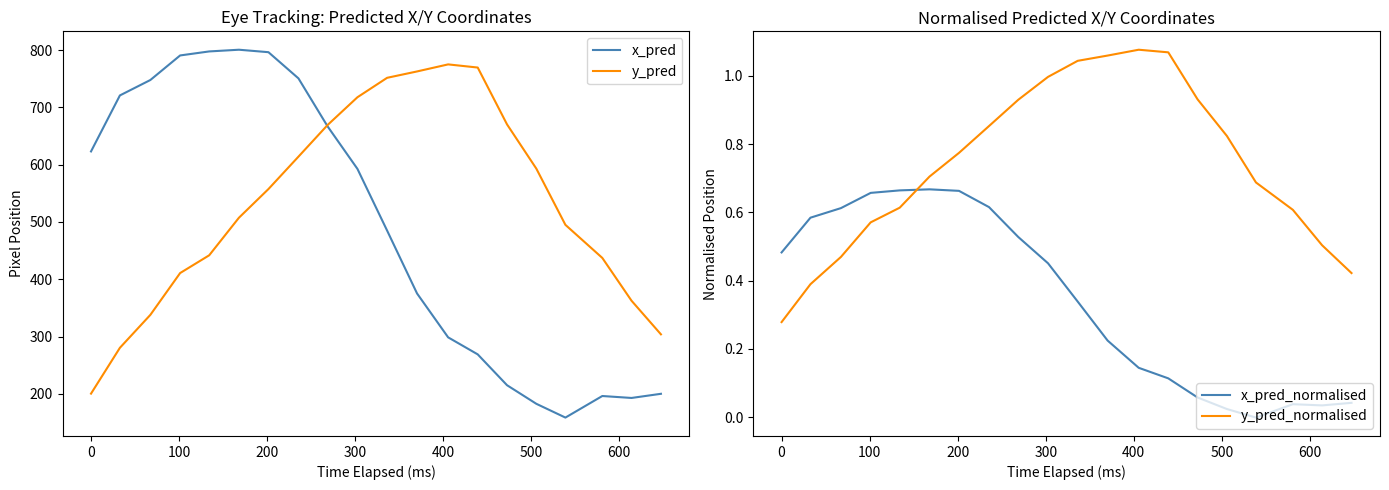

How many data points in x_pred_normalised are less than 0?

1